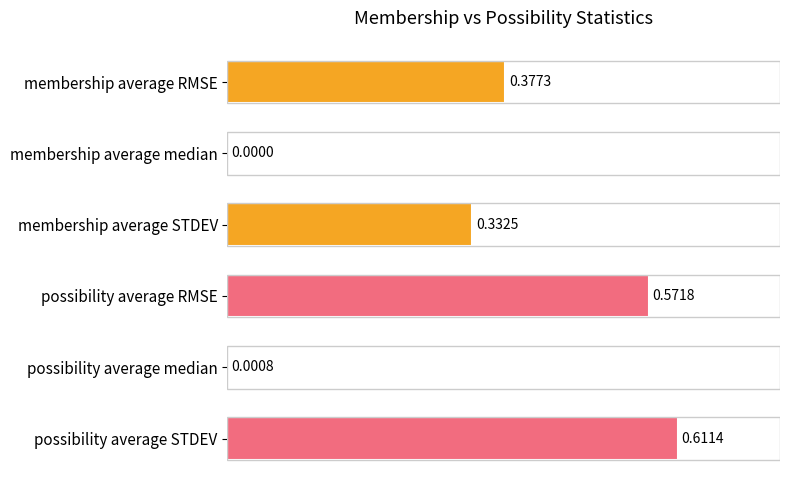

Which label corresponds to the largest value in the chart?

possibility average STDEV